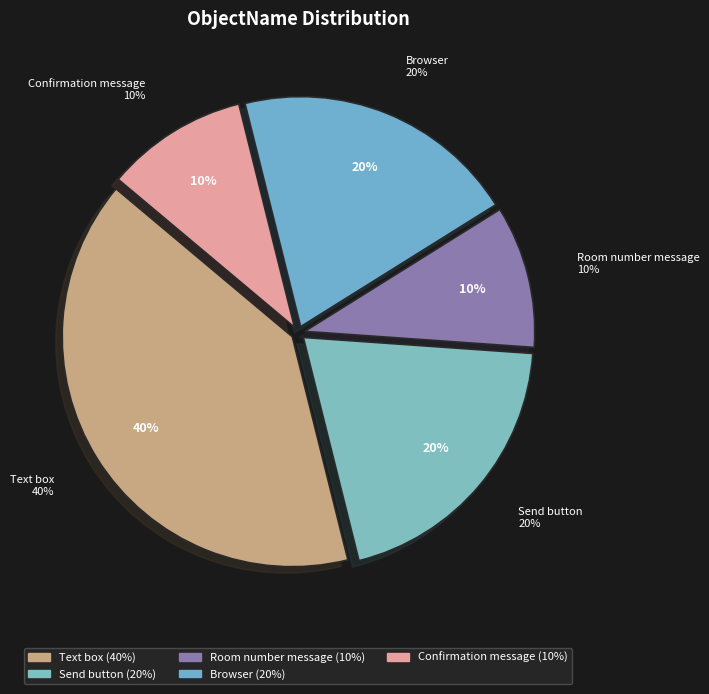

How many segments does this pie chart have?

5